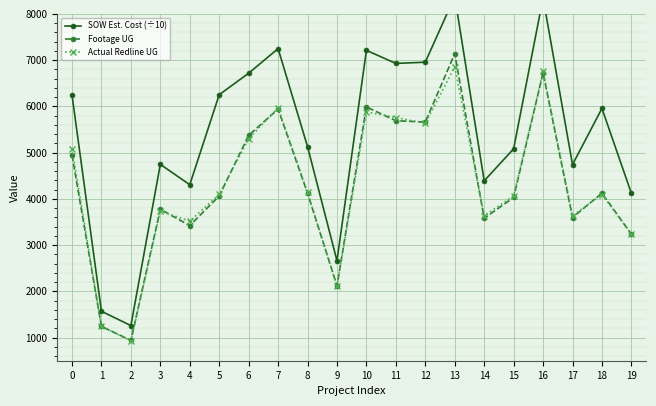

What is the minimum value for SOW Est. Cost (÷10)?

1260.1